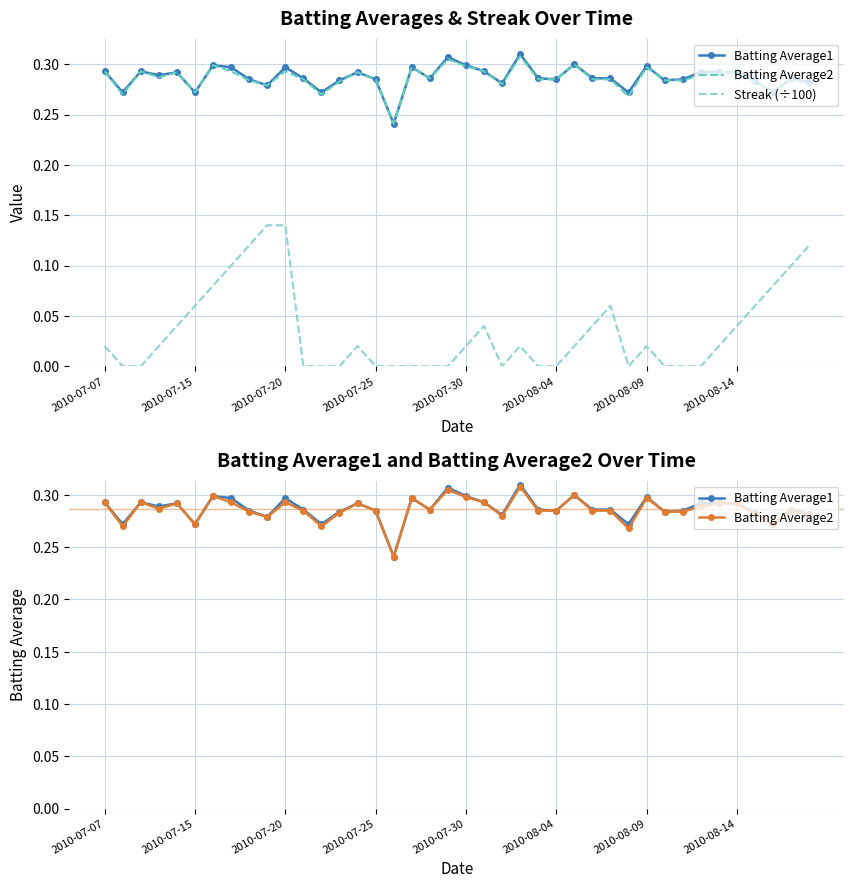

True or false: Streak (÷100) has a value of 0.0 at 14.

True